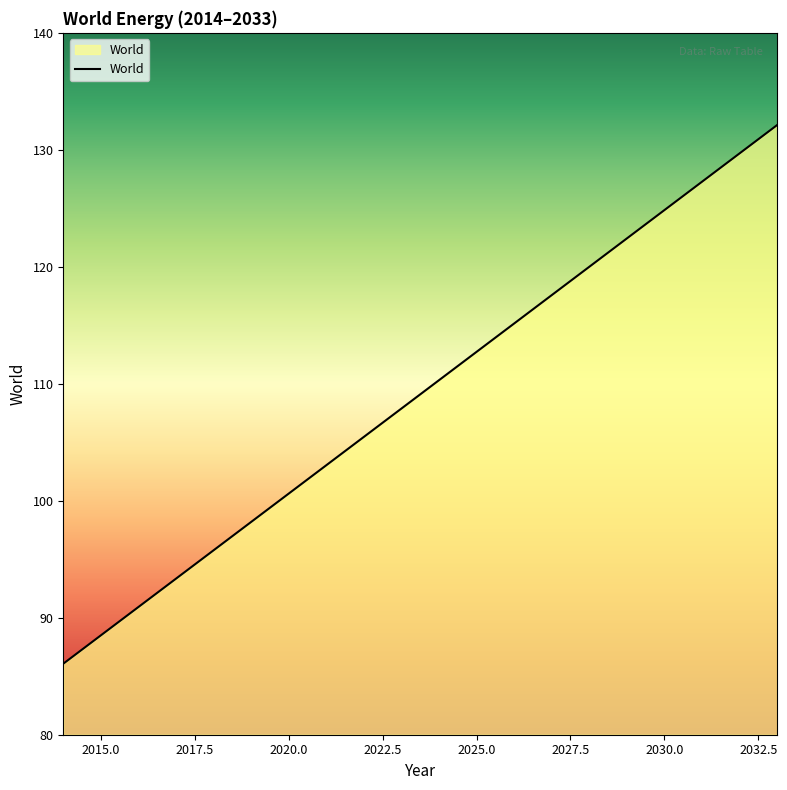

What is the difference between the maximum and minimum values?

46.0